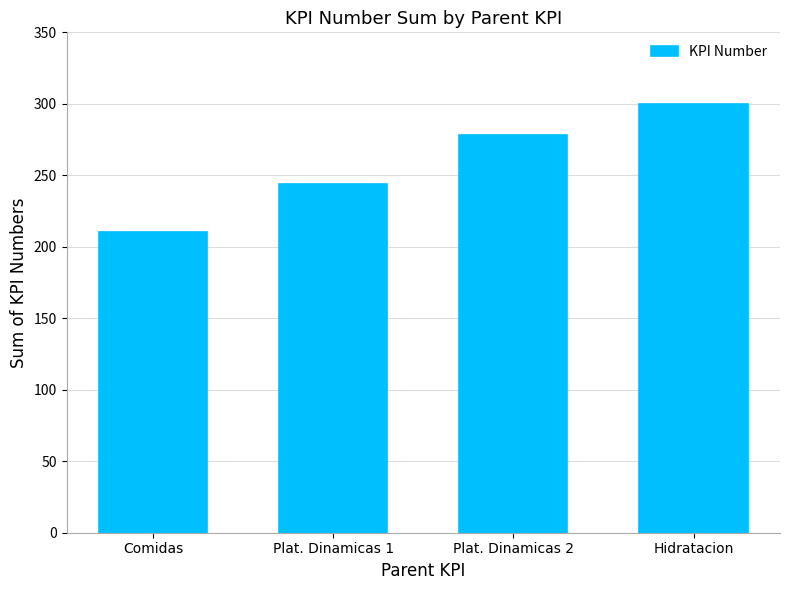

Read the value at Hidratacion, to the nearest 10.

300